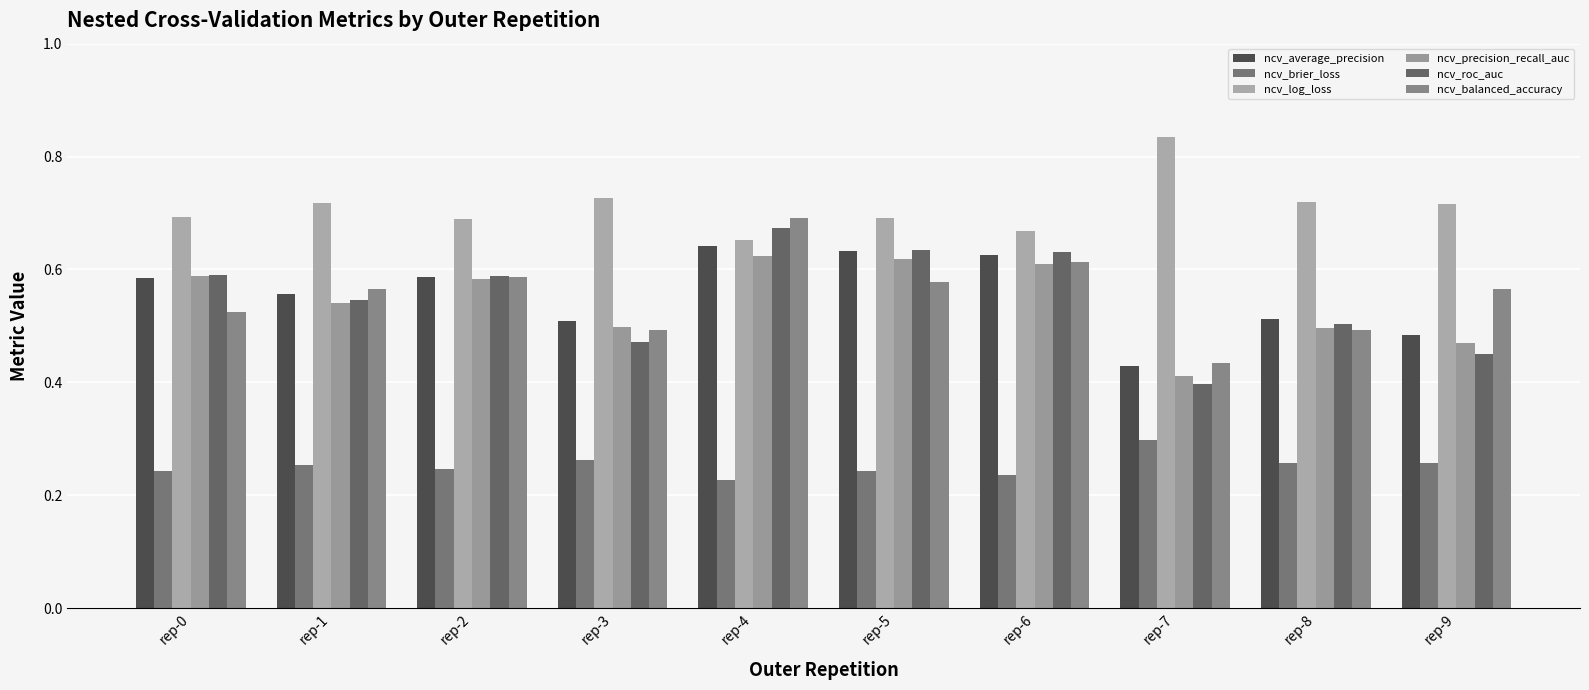

Which label corresponds to the largest value in the chart?

rep-7